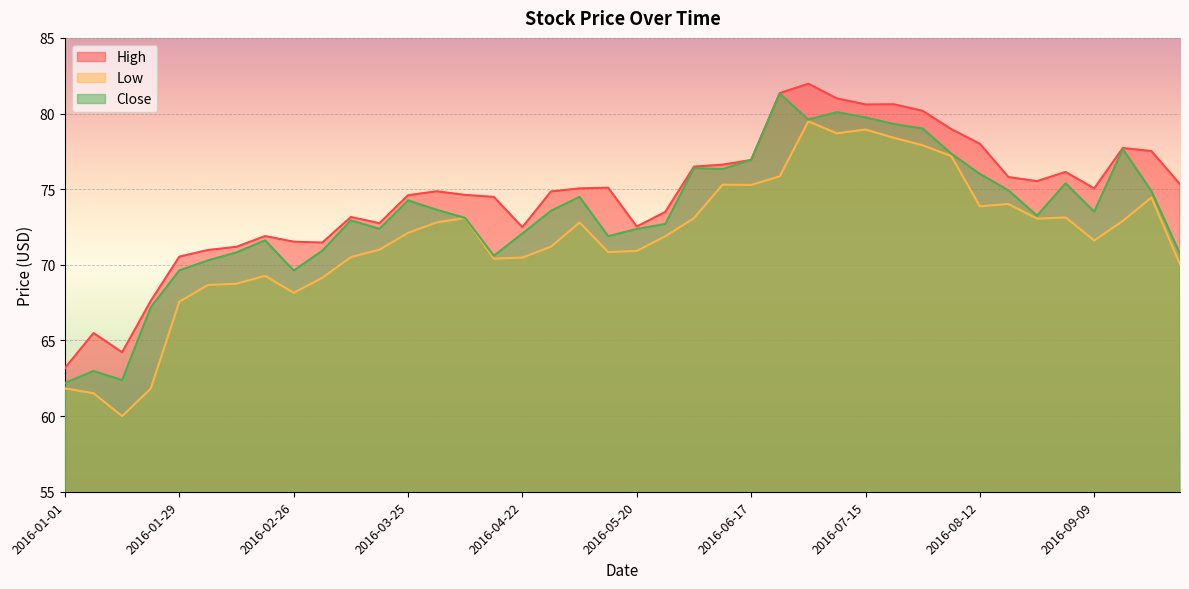

True or false: Low and High intersect in this chart.

False